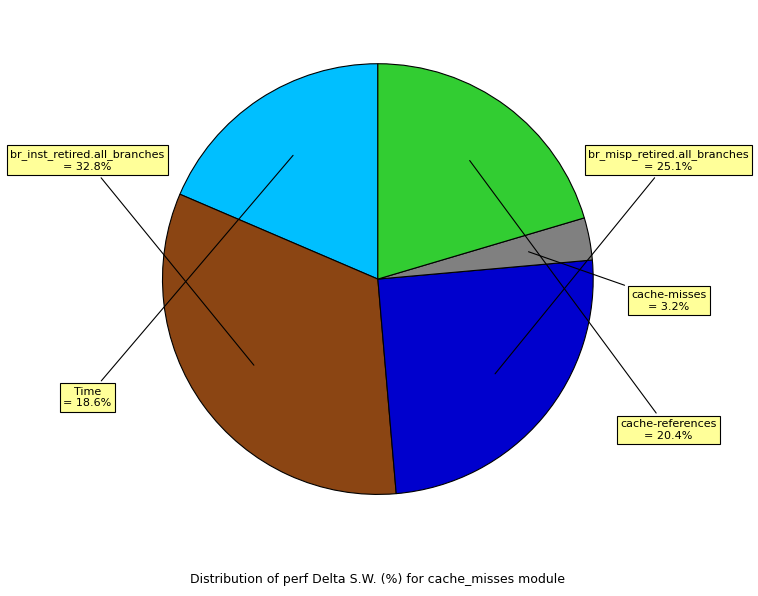

Is there any slice that represents more than half of the pie?

No